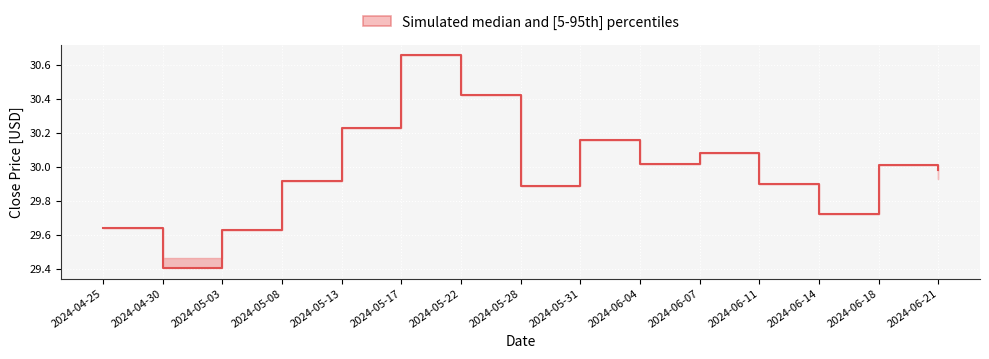

What is the change in value from 2024-04-30 to 2024-05-13?

+0.8